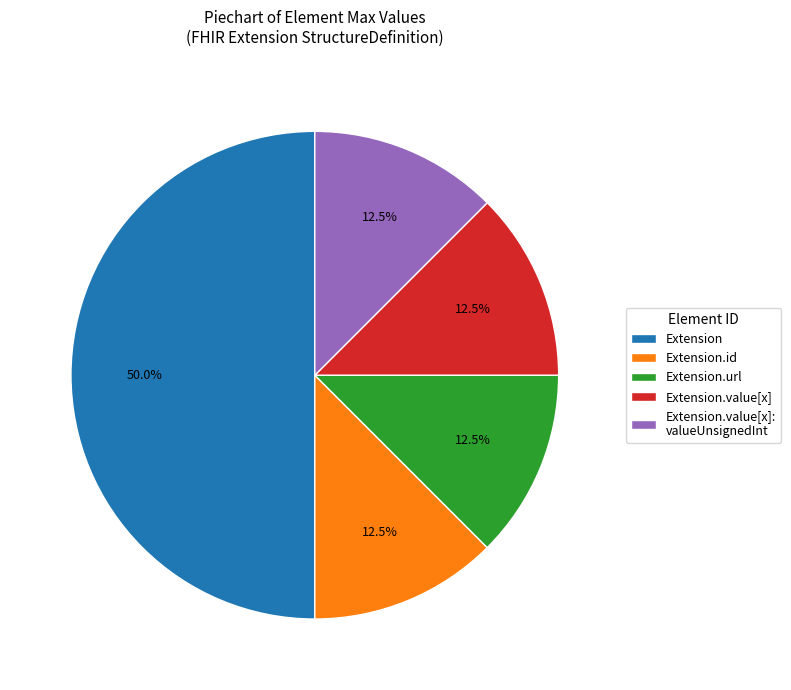

Which category has the biggest portion of the pie?

Extension